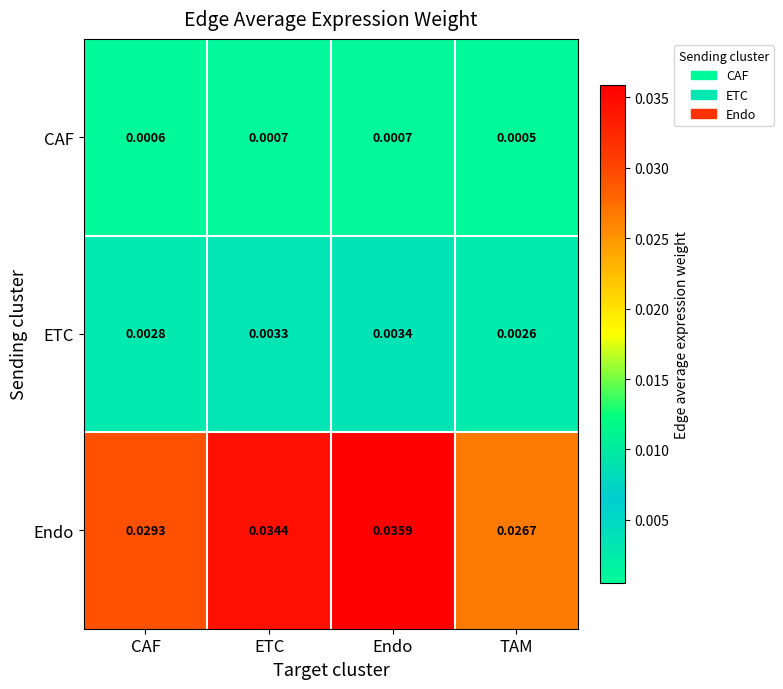

Rank the series at ETC from highest to lowest value.

Endo, ETC, CAF